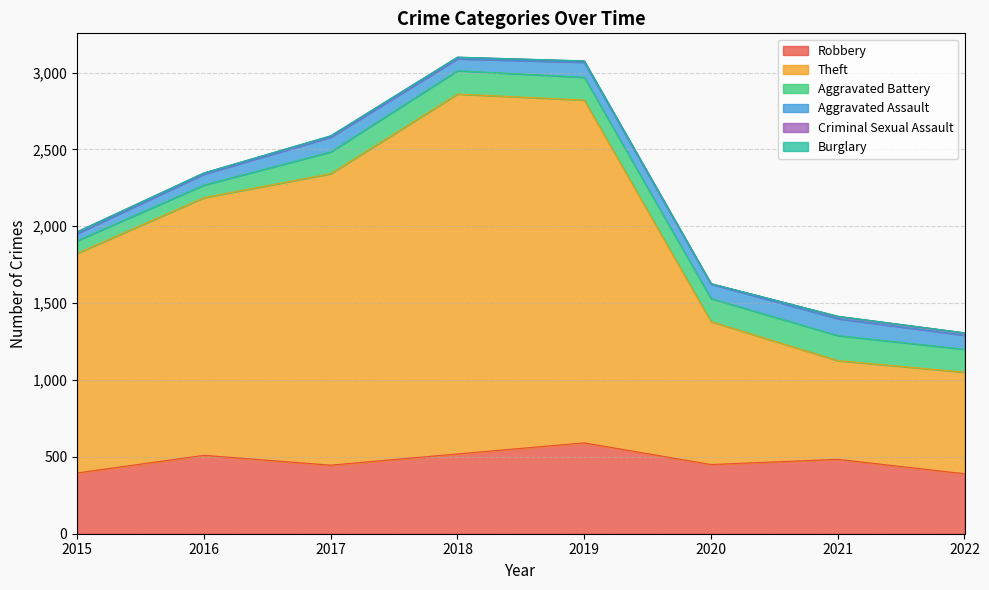

True or false: Burglary and Criminal Sexual Assault cross at least once.

False